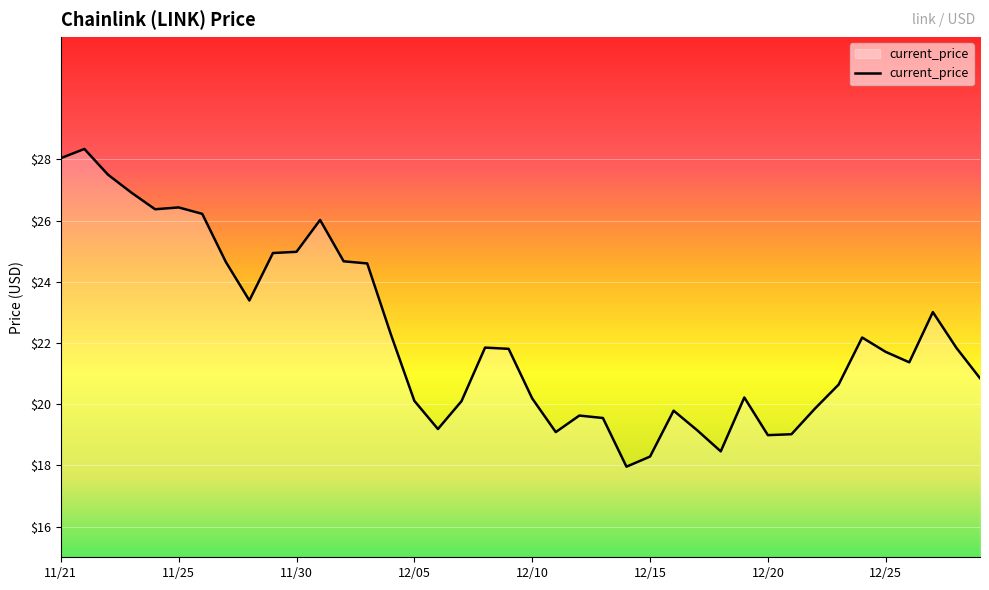

True or false: the data has more than 1 interior local peaks.

True